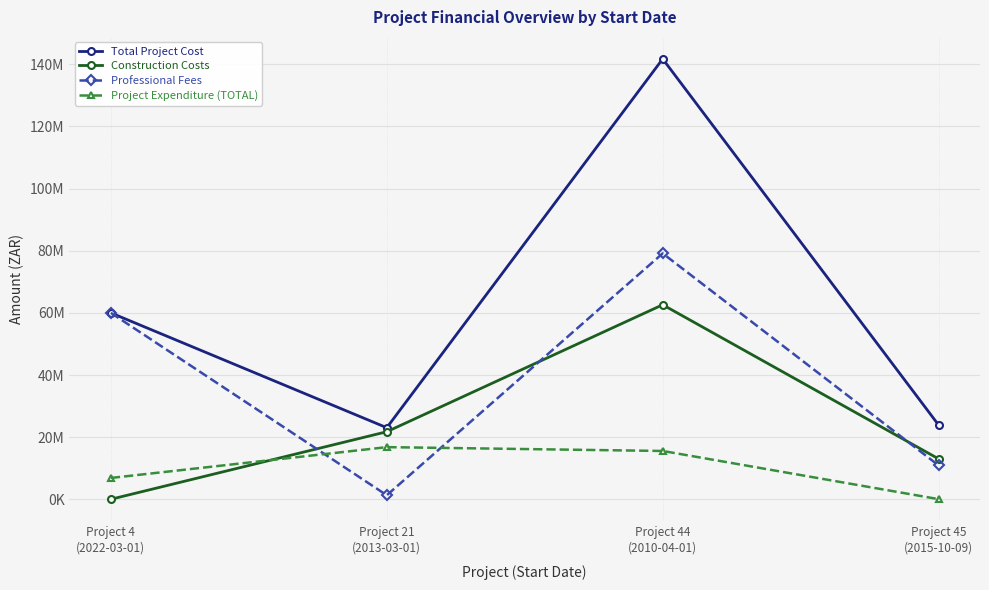

The Professional Fees series shows 40992120 at Project 4
(2022-03-01). True or false?

False